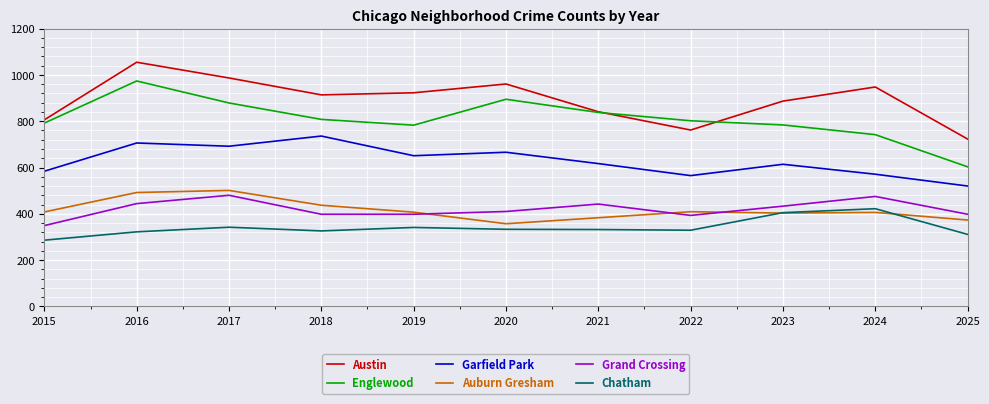

Is the value of Auburn Gresham at 2015 greater than the value of Chatham at 2017?

Yes